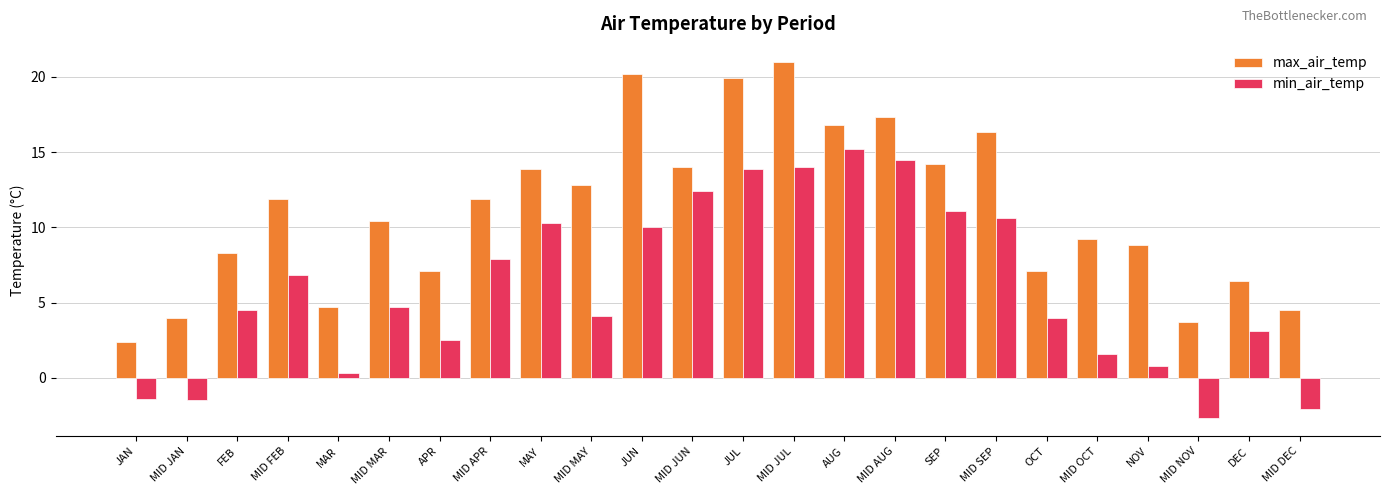

How many groups of bars are there?

24